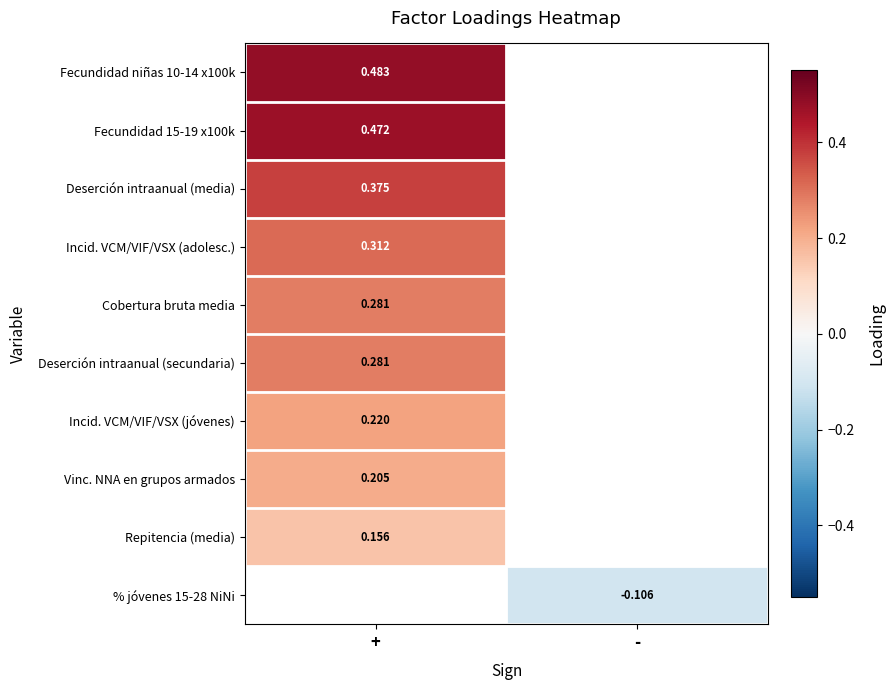

What is the minimum value shown in the chart?

-0.1